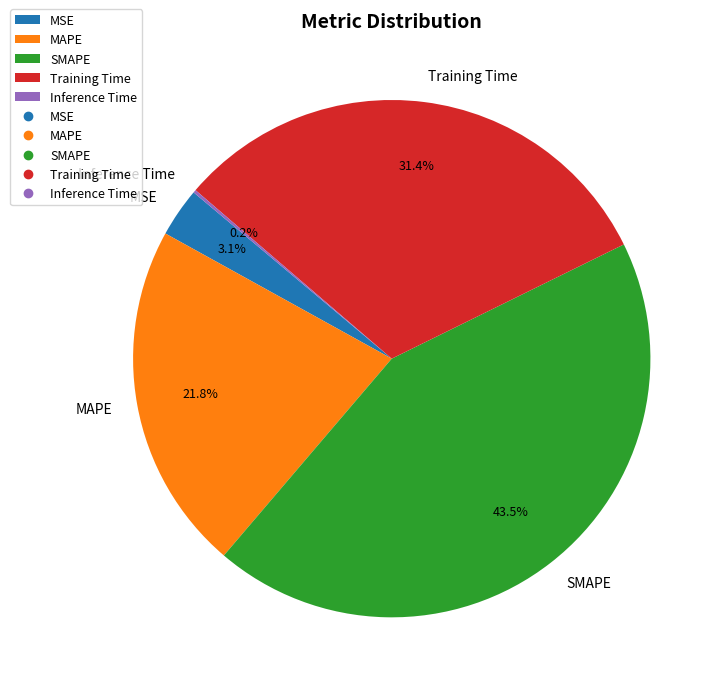

Is there any slice that represents more than half of the pie?

No